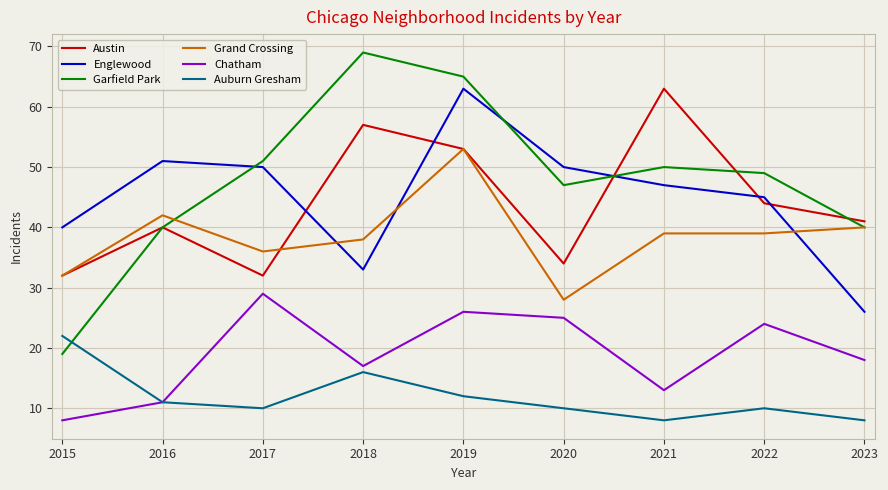

Between 2017 and 2020, which series saw the biggest shift?

Grand Crossing